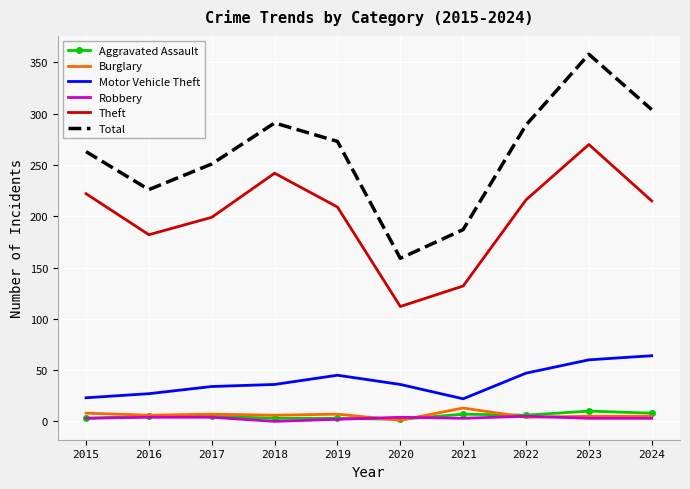

Rank the series at 2021 from lowest to highest value.

Robbery, Aggravated Assault, Burglary, Motor Vehicle Theft, Theft, Total